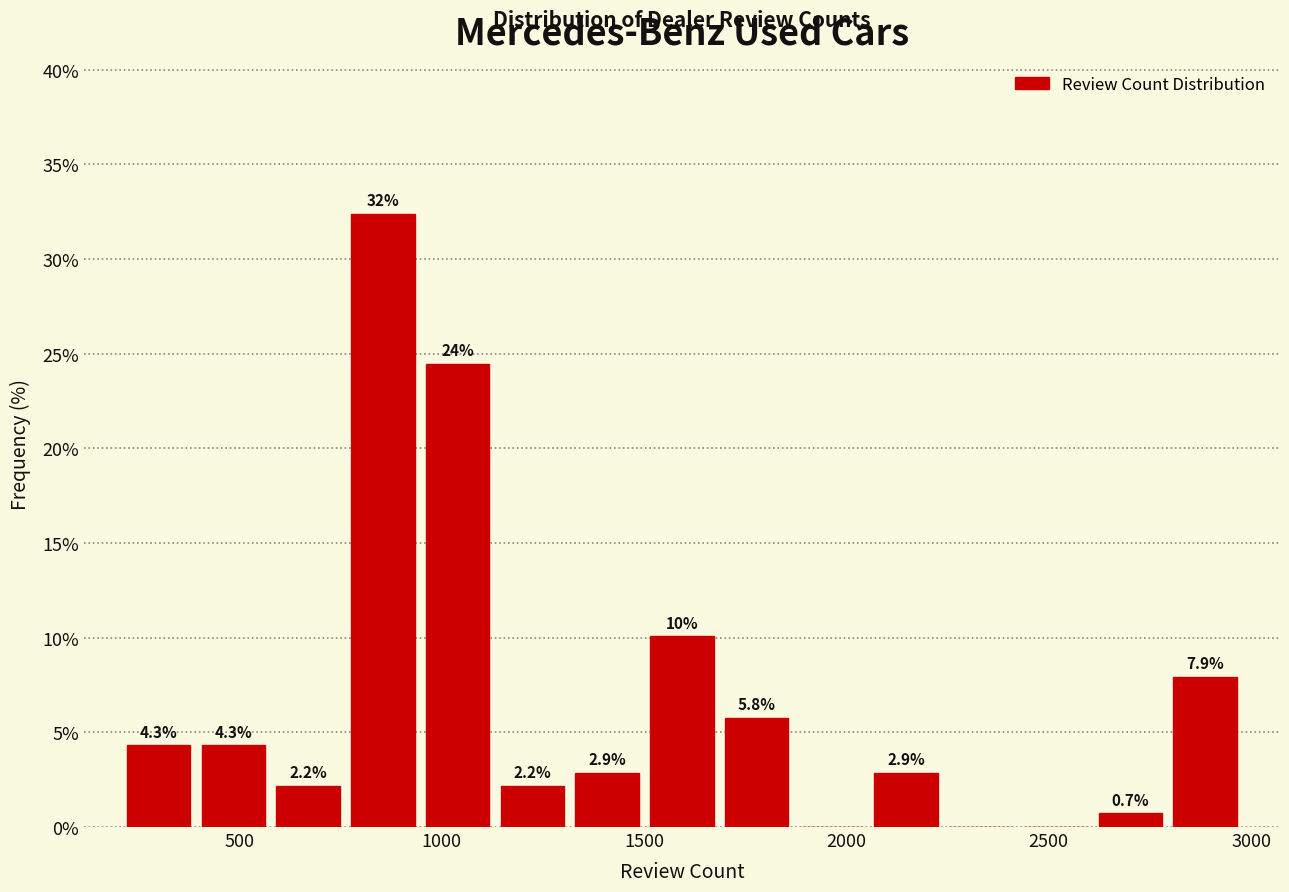

Read against the x-axis, roughly where is the centre of the tallest bar?

850